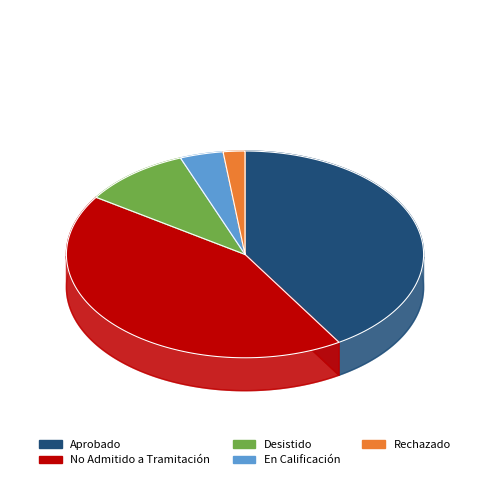

How many slices are in this pie chart?

5